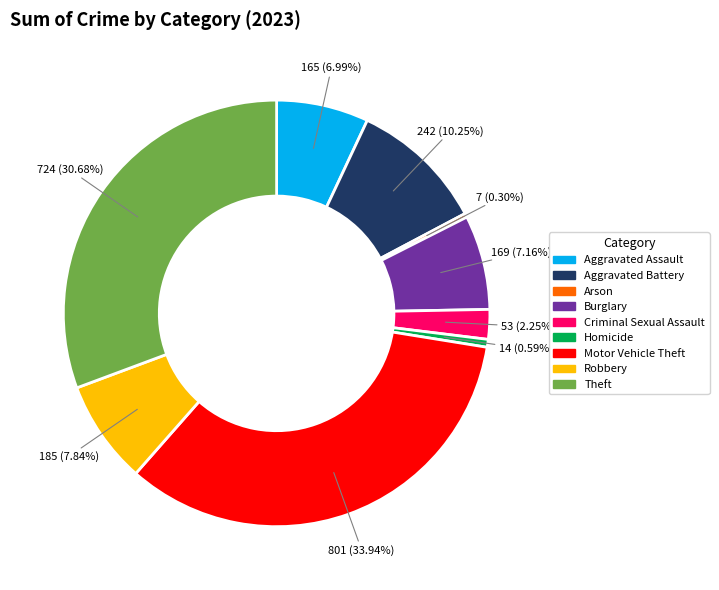

Does any single category account for the majority?

No